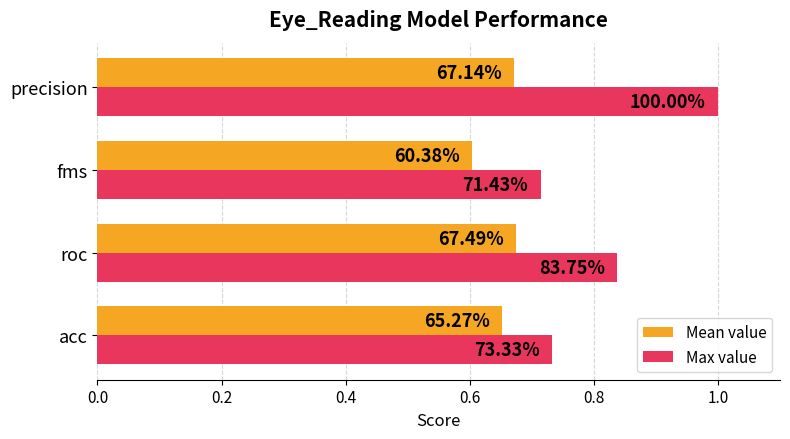

List the series in order of their overall mean, lowest first.

Mean value, Max value